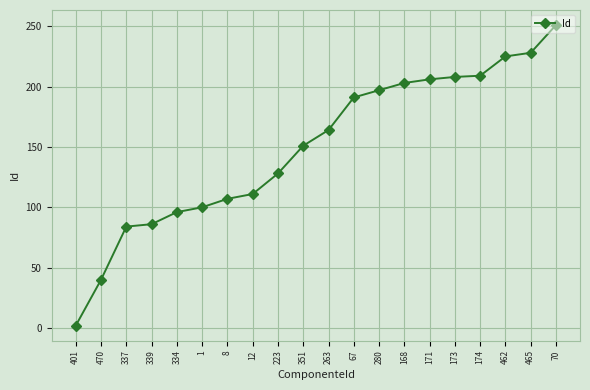

Is it true that the value at 465 is 228?

True